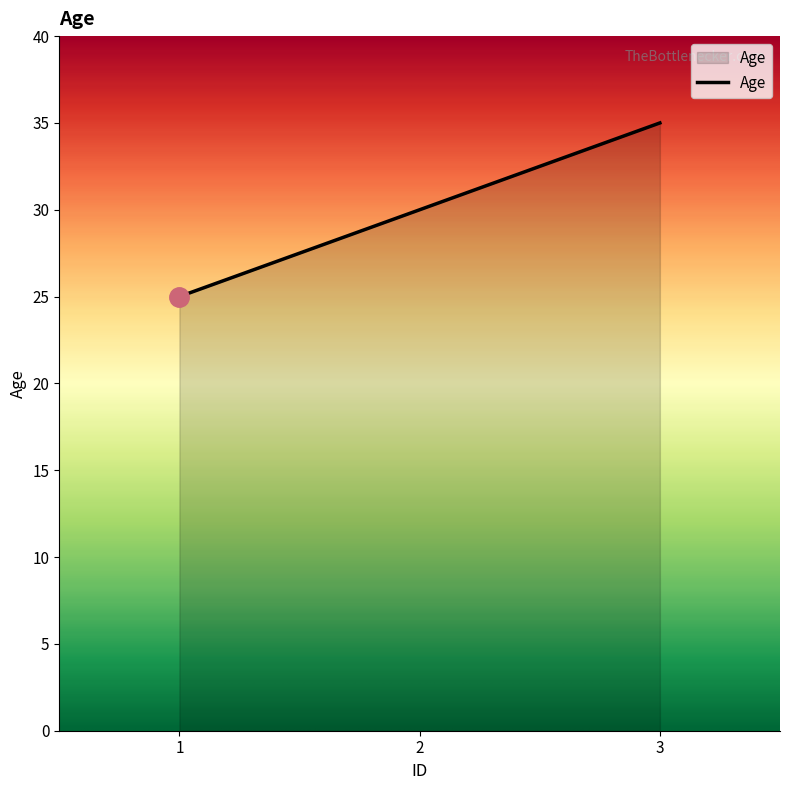

What is the change in value from 2 to 3?

+5